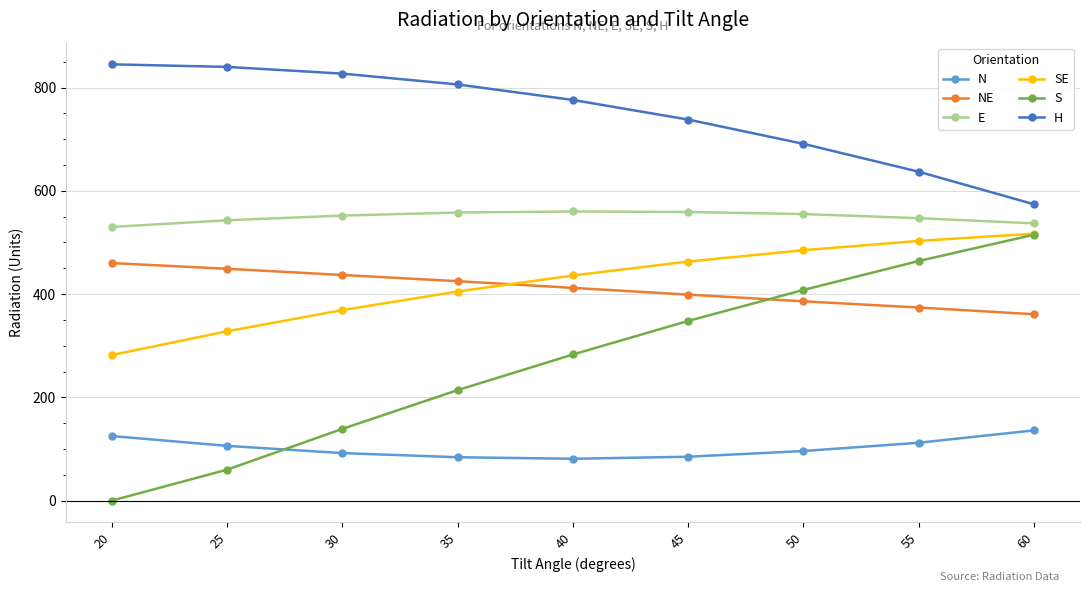

What are all the series names shown in the legend?

N, NE, E, SE, S, H